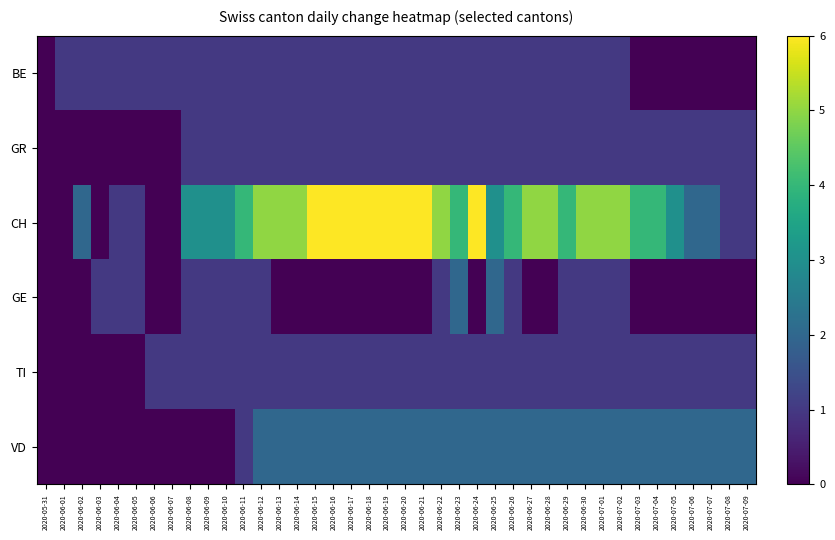

Reading left to right, what are all the values shown in this chart?

BE: 2020-05-31=0	2020-06-01=1	2020-06-02=1	2020-06-03=1	2020-06-04=1	2020-06-05=1	2020-06-06=1	2020-06-07=1	2020-06-08=1	2020-06-09=1	2020-06-10=1	2020-06-11=1	2020-06-12=1	2020-06-13=1	2020-06-14=1	2020-06-15=1	2020-06-16=1	2020-06-17=1	2020-06-18=1	2020-06-19=1	2020-06-20=1	2020-06-21=1	2020-06-22=1	2020-06-23=1	2020-06-24=1	2020-06-25=1	2020-06-26=1	2020-06-27=1	2020-06-28=1	2020-06-29=1	2020-06-30=1	2020-07-01=1	2020-07-02=1	2020-07-03=0	2020-07-04=0	2020-07-05=0	2020-07-06=0	2020-07-07=0	2020-07-08=0	2020-07-09=0
GR: 2020-05-31=0	2020-06-01=0	2020-06-02=0	2020-06-03=0	2020-06-04=0	2020-06-05=0	2020-06-06=0	2020-06-07=0	2020-06-08=1	2020-06-09=1	2020-06-10=1	2020-06-11=1	2020-06-12=1	2020-06-13=1	2020-06-14=1	2020-06-15=1	2020-06-16=1	2020-06-17=1	2020-06-18=1	2020-06-19=1	2020-06-20=1	2020-06-21=1	2020-06-22=1	2020-06-23=1	2020-06-24=1	2020-06-25=1	2020-06-26=1	2020-06-27=1	2020-06-28=1	2020-06-29=1	2020-06-30=1	2020-07-01=1	2020-07-02=1	2020-07-03=1	2020-07-04=1	2020-07-05=1	2020-07-06=1	2020-07-07=1	2020-07-08=1	2020-07-09=1
CH: 2020-05-31=0	2020-06-01=0	2020-06-02=2	2020-06-03=0	2020-06-04=1	2020-06-05=1	2020-06-06=0	2020-06-07=0	2020-06-08=3	2020-06-09=3	2020-06-10=3	2020-06-11=4	2020-06-12=5	2020-06-13=5	2020-06-14=5	2020-06-15=6	2020-06-16=6	2020-06-17=6	2020-06-18=6	2020-06-19=6	2020-06-20=6	2020-06-21=6	2020-06-22=5	2020-06-23=4	2020-06-24=6	2020-06-25=3	2020-06-26=4	2020-06-27=5	2020-06-28=5	2020-06-29=4	2020-06-30=5	2020-07-01=5	2020-07-02=5	2020-07-03=4	2020-07-04=4	2020-07-05=3	2020-07-06=2	2020-07-07=2	2020-07-08=1	2020-07-09=1
GE: 2020-05-31=0	2020-06-01=0	2020-06-02=0	2020-06-03=1	2020-06-04=1	2020-06-05=1	2020-06-06=0	2020-06-07=0	2020-06-08=1	2020-06-09=1	2020-06-10=1	2020-06-11=1	2020-06-12=1	2020-06-13=0	2020-06-14=0	2020-06-15=0	2020-06-16=0	2020-06-17=0	2020-06-18=0	2020-06-19=0	2020-06-20=0	2020-06-21=0	2020-06-22=1	2020-06-23=2	2020-06-24=0	2020-06-25=2	2020-06-26=1	2020-06-27=0	2020-06-28=0	2020-06-29=1	2020-06-30=1	2020-07-01=1	2020-07-02=1	2020-07-03=0	2020-07-04=0	2020-07-05=0	2020-07-06=0	2020-07-07=0	2020-07-08=0	2020-07-09=0
TI: 2020-05-31=0	2020-06-01=0	2020-06-02=0	2020-06-03=0	2020-06-04=0	2020-06-05=0	2020-06-06=1	2020-06-07=1	2020-06-08=1	2020-06-09=1	2020-06-10=1	2020-06-11=1	2020-06-12=1	2020-06-13=1	2020-06-14=1	2020-06-15=1	2020-06-16=1	2020-06-17=1	2020-06-18=1	2020-06-19=1	2020-06-20=1	2020-06-21=1	2020-06-22=1	2020-06-23=1	2020-06-24=1	2020-06-25=1	2020-06-26=1	2020-06-27=1	2020-06-28=1	2020-06-29=1	2020-06-30=1	2020-07-01=1	2020-07-02=1	2020-07-03=1	2020-07-04=1	2020-07-05=1	2020-07-06=1	2020-07-07=1	2020-07-08=1	2020-07-09=1
VD: 2020-05-31=0	2020-06-01=0	2020-06-02=0	2020-06-03=0	2020-06-04=0	2020-06-05=0	2020-06-06=0	2020-06-07=0	2020-06-08=0	2020-06-09=0	2020-06-10=0	2020-06-11=1	2020-06-12=2	2020-06-13=2	2020-06-14=2	2020-06-15=2	2020-06-16=2	2020-06-17=2	2020-06-18=2	2020-06-19=2	2020-06-20=2	2020-06-21=2	2020-06-22=2	2020-06-23=2	2020-06-24=2	2020-06-25=2	2020-06-26=2	2020-06-27=2	2020-06-28=2	2020-06-29=2	2020-06-30=2	2020-07-01=2	2020-07-02=2	2020-07-03=2	2020-07-04=2	2020-07-05=2	2020-07-06=2	2020-07-07=2	2020-07-08=2	2020-07-09=2